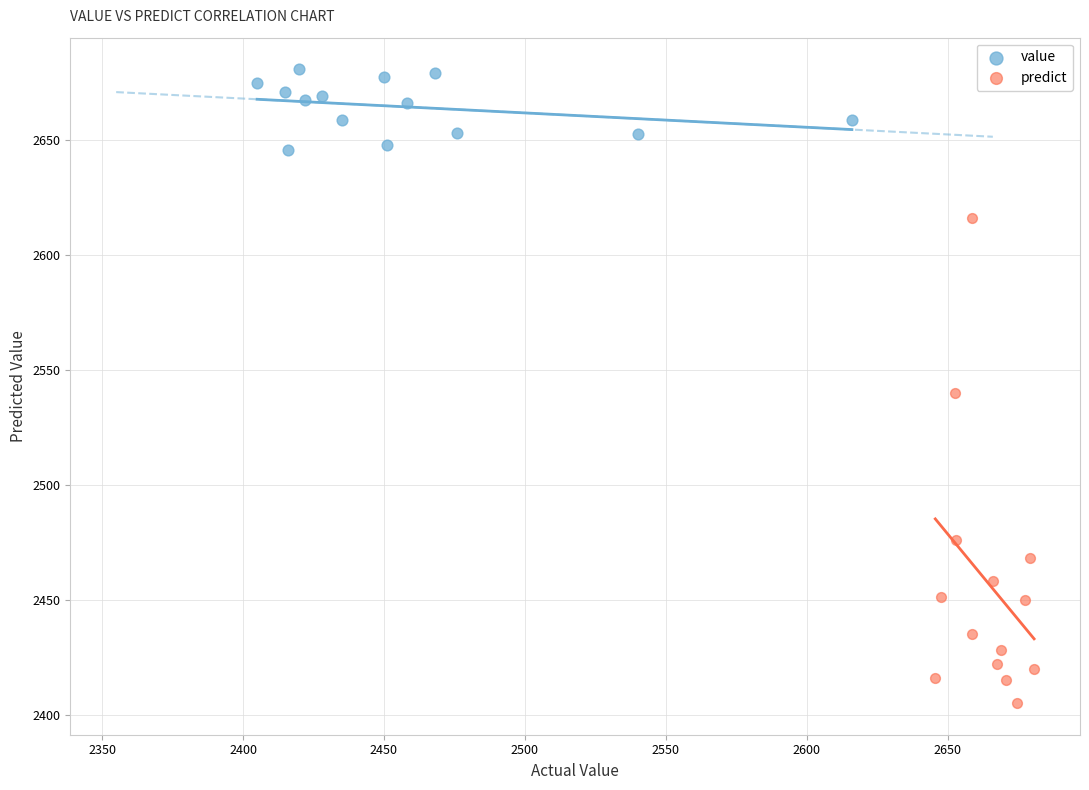

Which series contains the lowest Y value?

predict